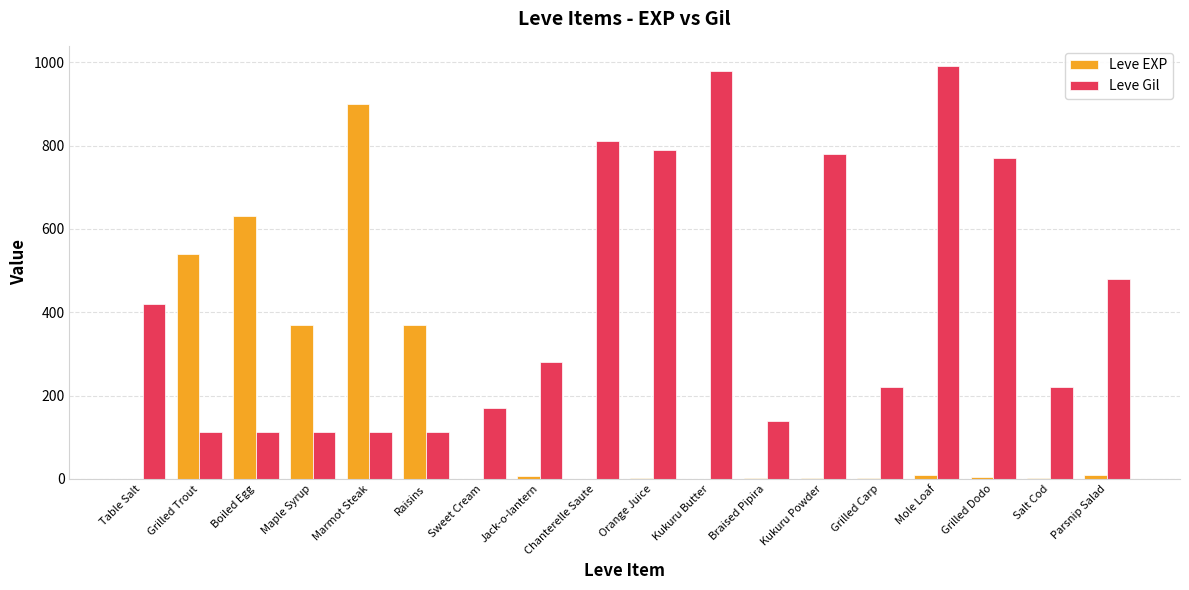

How many data points does each series have?

18